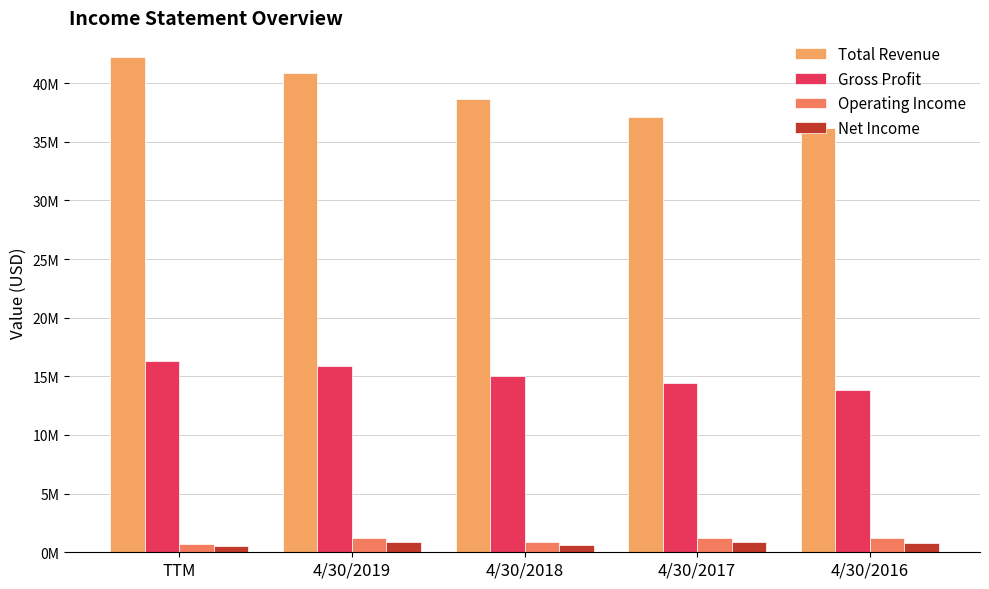

Where does the Net Income series first go above 794115?

4/30/2019